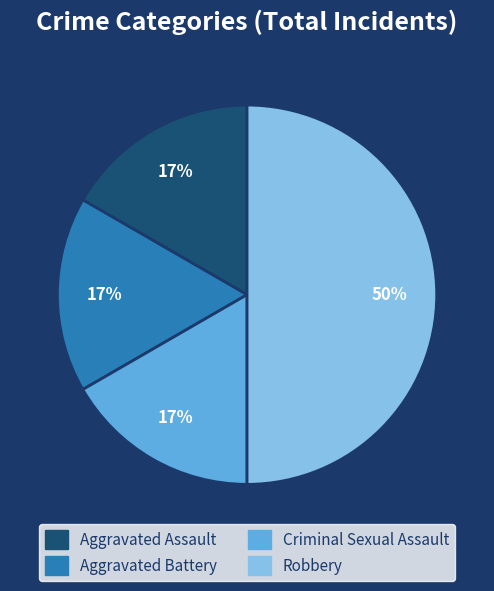

Count the number of slices in the pie.

4